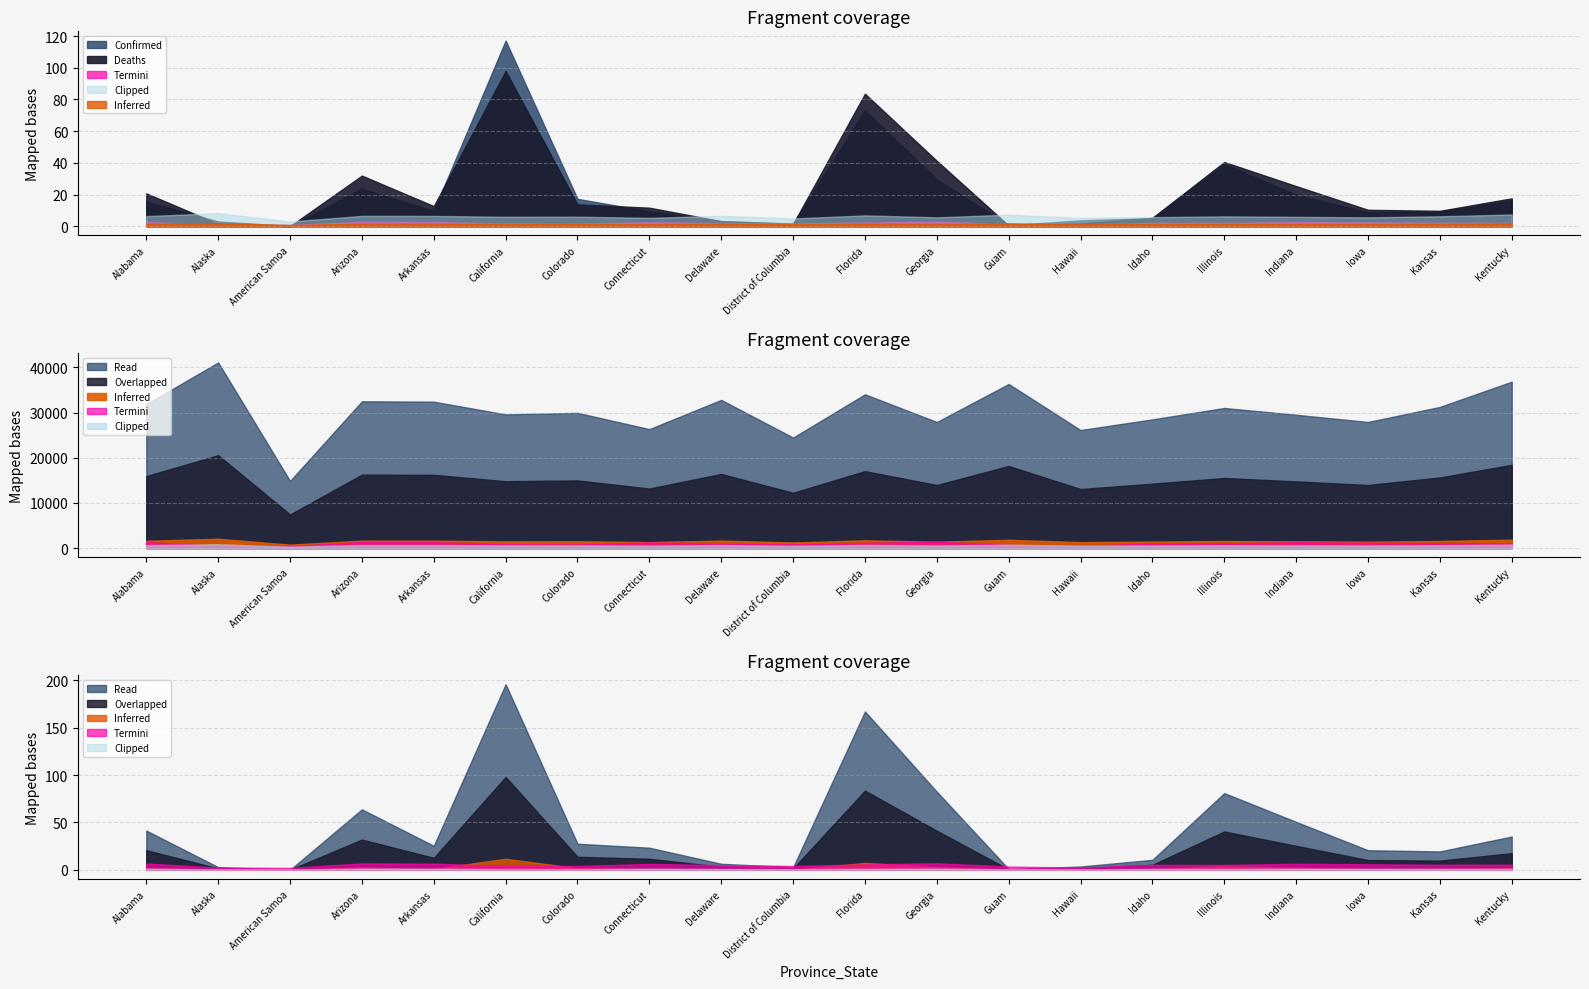

Between Connecticut and Arizona, which is larger?

Arizona